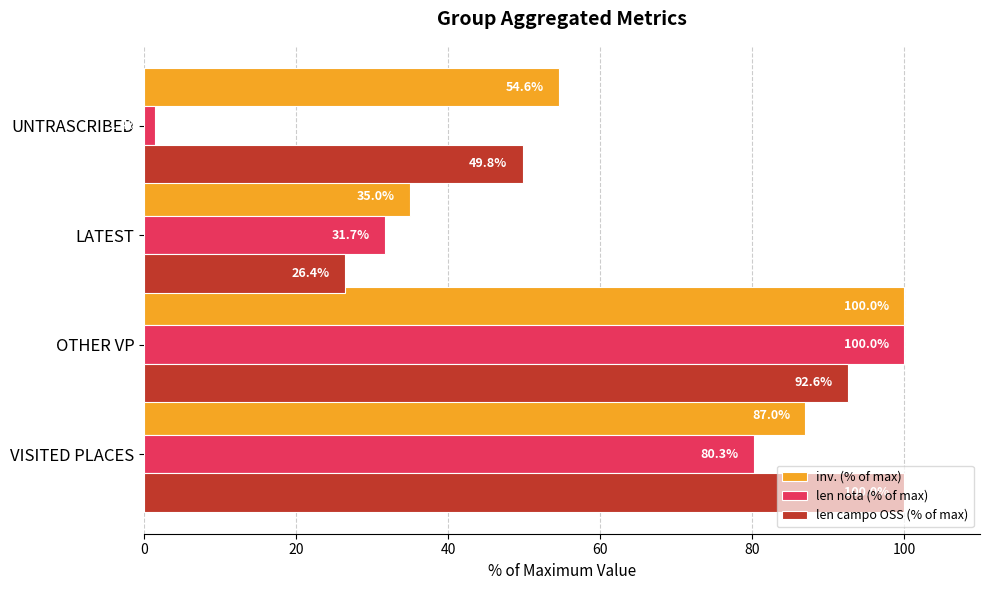

What is the maximum value shown in the chart?

100.0